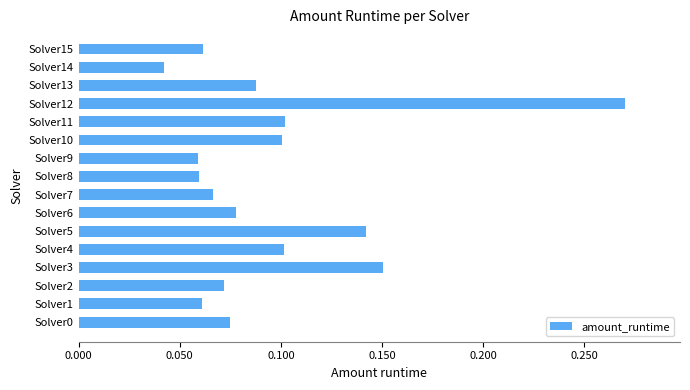

What is the sum of all values?

1.5